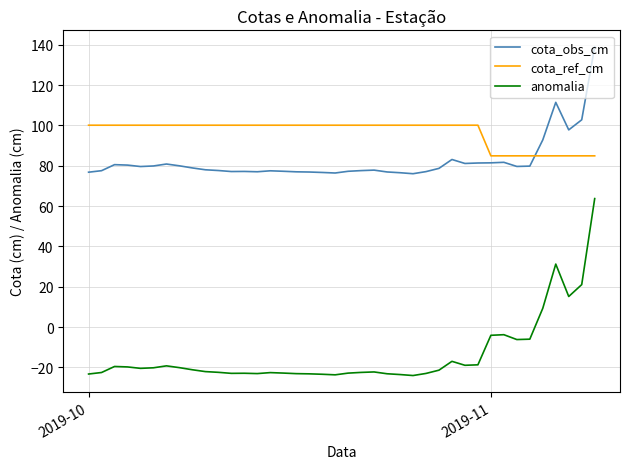

Which series has the largest total across all categories?

cota_ref_cm